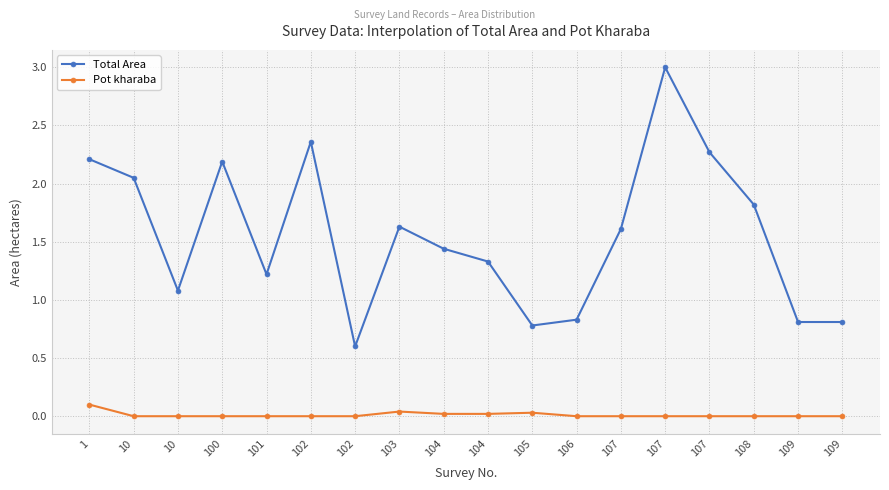

At which category is the sum across all series the highest?

107